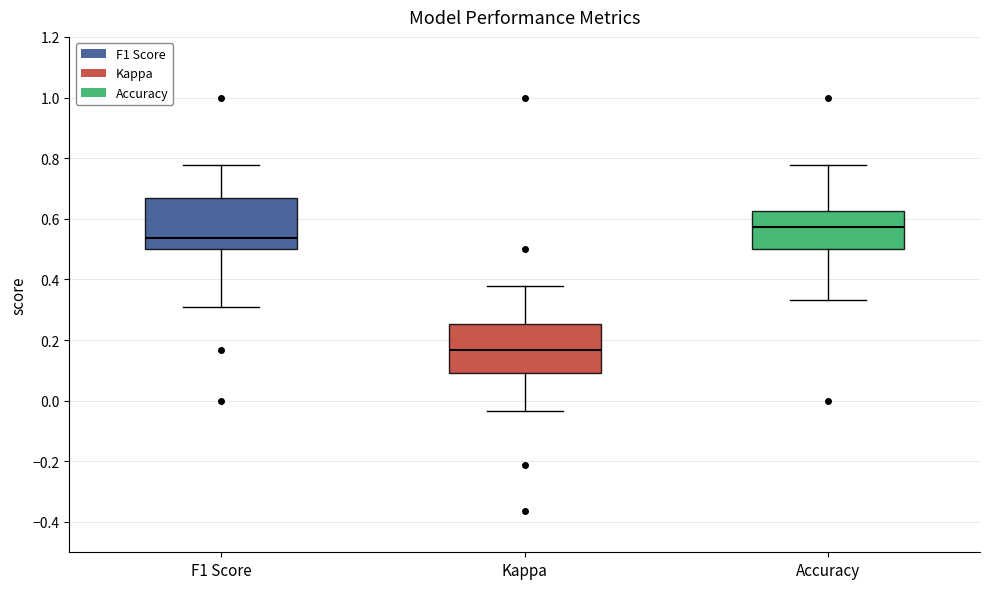

Reading left to right, transcribe this box plot: for each box, give where its median line is, the range the box spans, and where its two whiskers end, as read against the y-axis. The values are not printed on the chart, so give them approximately, as read against the axis.

F1 Score: median 0.54, box 0.50 to 0.66, whiskers 0.30 to 0.78
Kappa: median 0.16, box 0.10 to 0.26, whiskers -0.04 to 0.38
Accuracy: median 0.58, box 0.50 to 0.62, whiskers 0.34 to 0.78